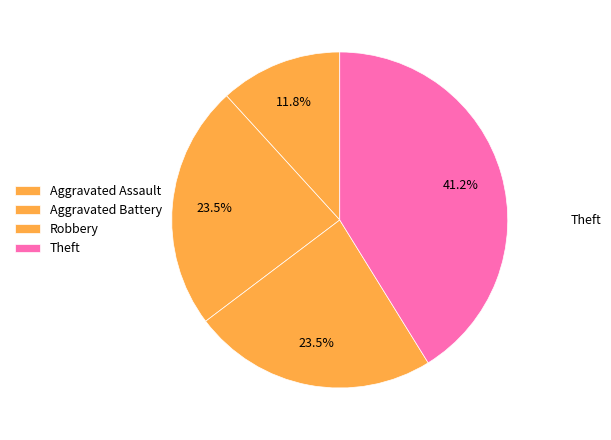

What is the smallest slice in the pie chart?

Aggravated Assault